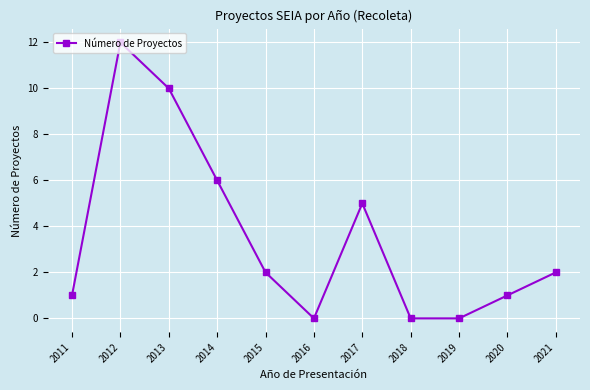

Which label corresponds to the largest value in the chart?

2012